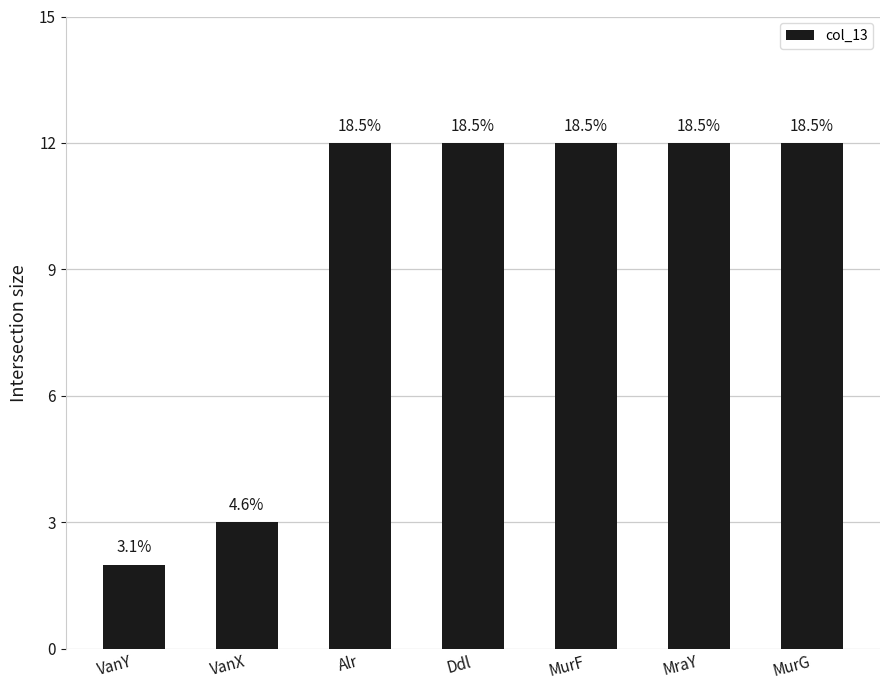

Read the value at Alr, to the nearest 10.

10